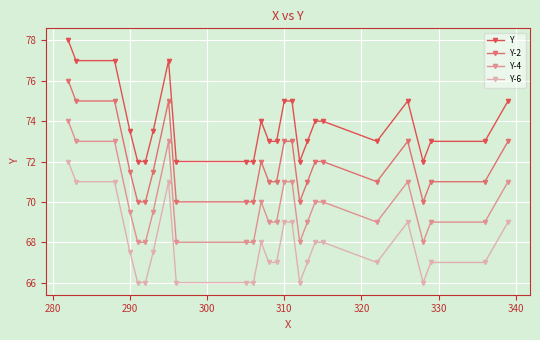

True or false: Y-4 and Y-6 intersect in this chart.

False